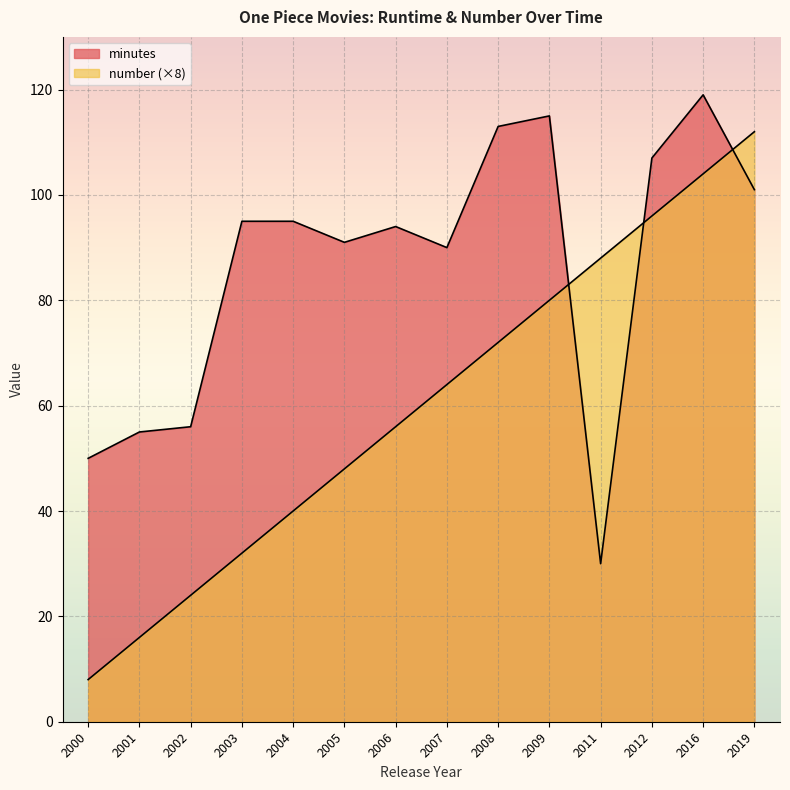

How many lines are shown in the chart?

2